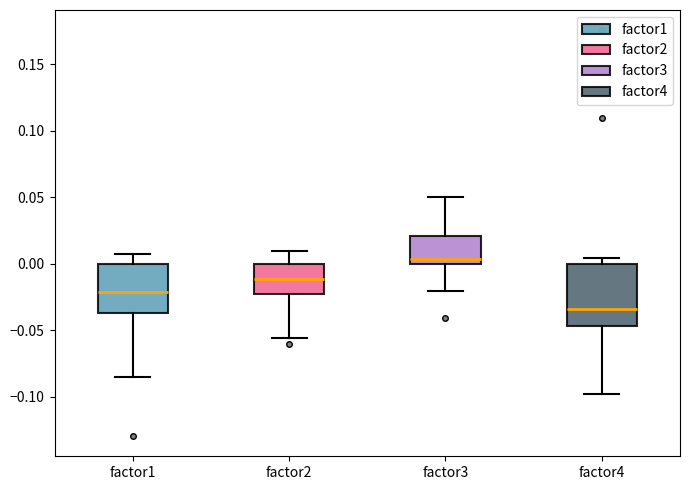

Where does the lower whisker of the box for factor2 end on the y-axis? The values are not printed on the chart, so give them approximately, as read against the axis.

-0.055